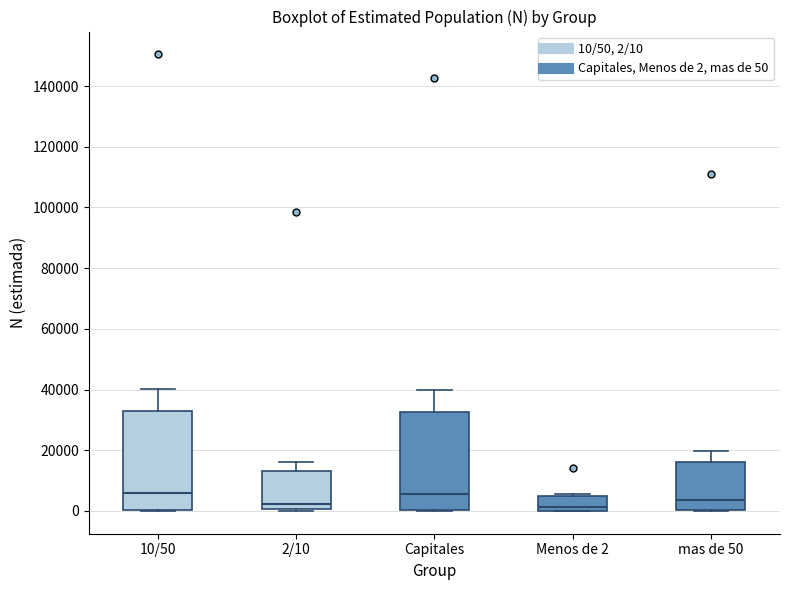

Reading left to right, transcribe this box plot: for each box, give where its median line is, the range the box spans, and where its two whiskers end, as read against the y-axis. The values are not printed on the chart, so give them approximately, as read against the axis.

10/50: median 6000, box 0 to 32000, whiskers 0 to 40000
2/10: median 2000, box 0 to 14000, whiskers 0 (just below the box's lower edge) to 16000
Capitales: median 6000, box 0 to 32000, whiskers 0 to 40000
Menos de 2: median 2000, box 0 to 4000, whiskers 0 to 6000
mas de 50: median 4000, box 0 to 16000, whiskers 0 to 20000